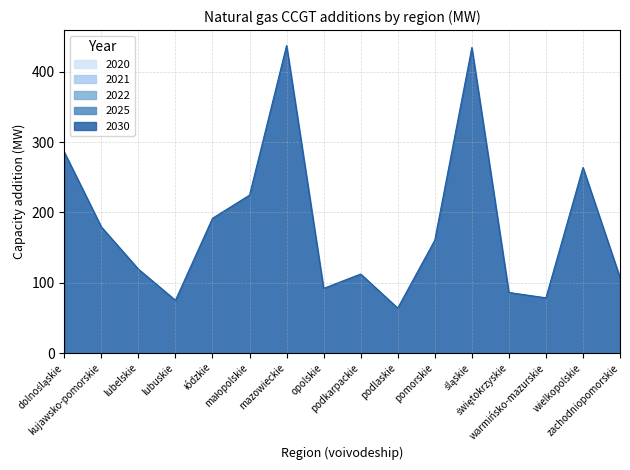

Which series has the largest range (max minus min)?

2030